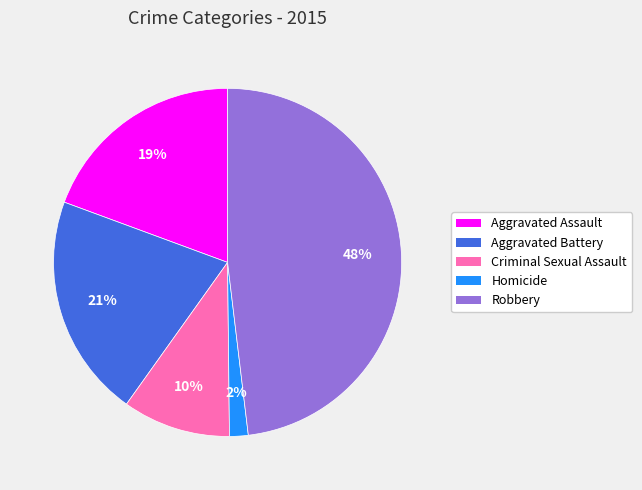

Which slice is the largest?

Robbery